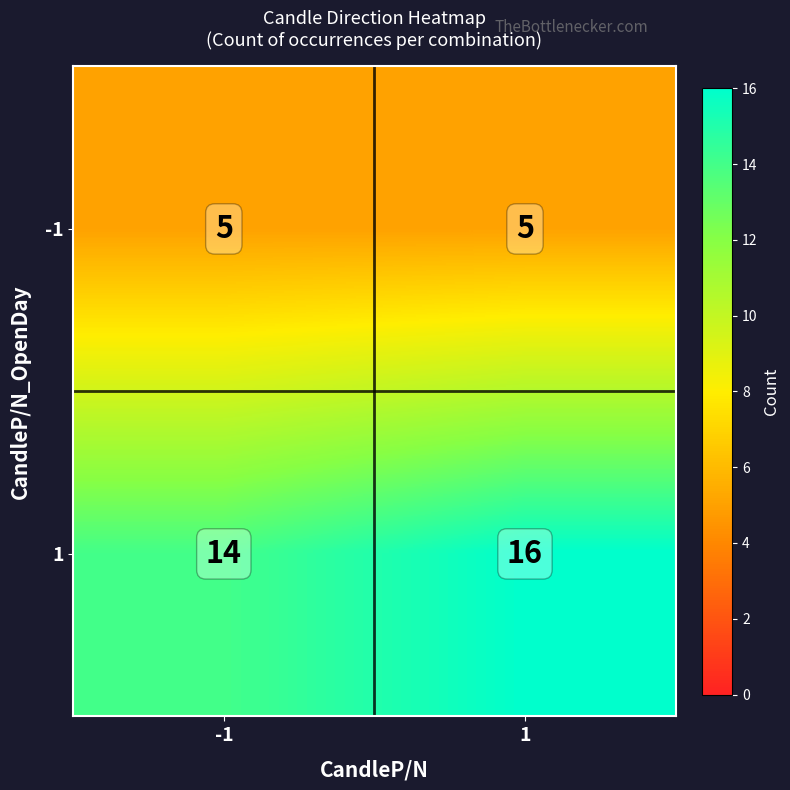

Reading right to left, extract all data points from this chart.

-1: 5	5
1: 16	14